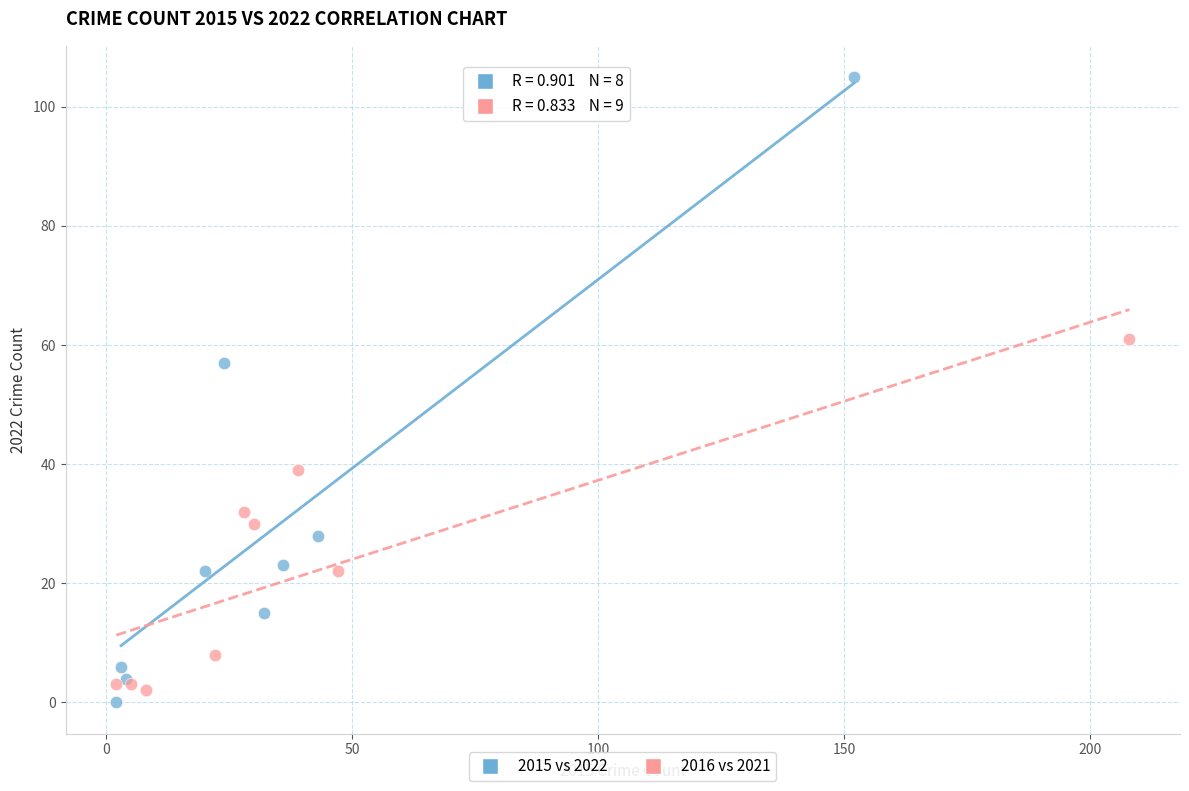

Which series contains the highest Y value?

2015 vs 2022